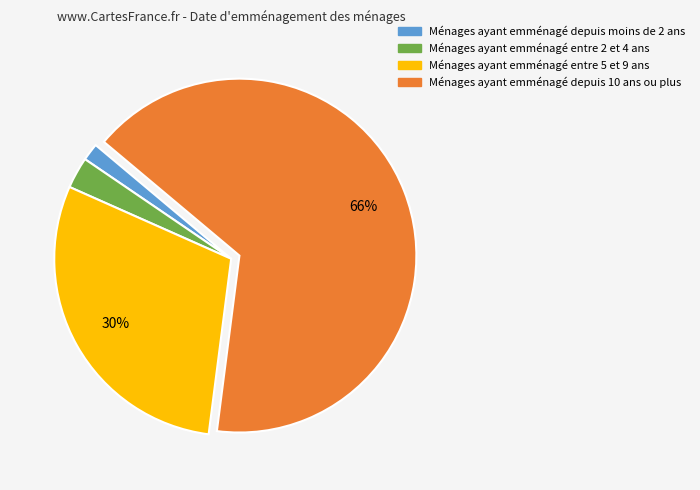

To the nearest percent, what is the average slice percentage?

25%